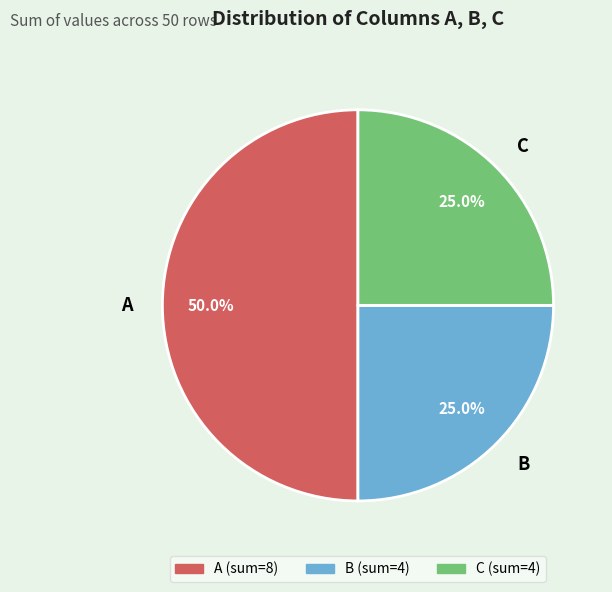

The C slice represents 34% of the pie. True or false?

False